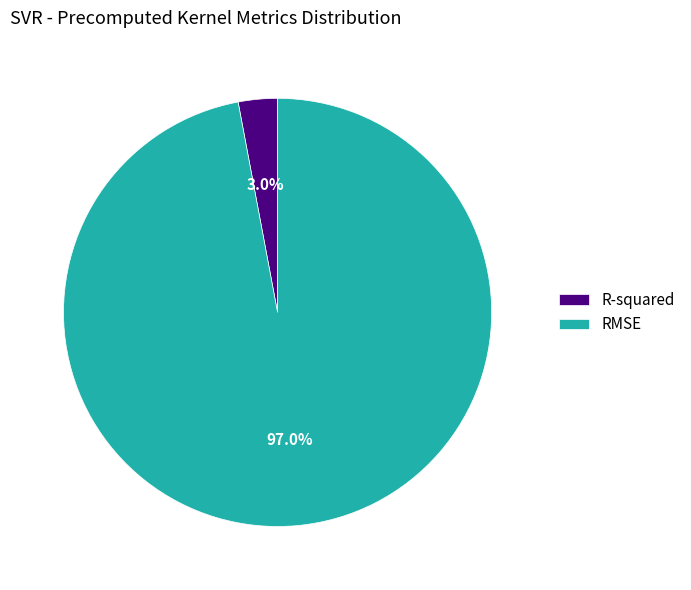

Count the number of slices in the pie.

2